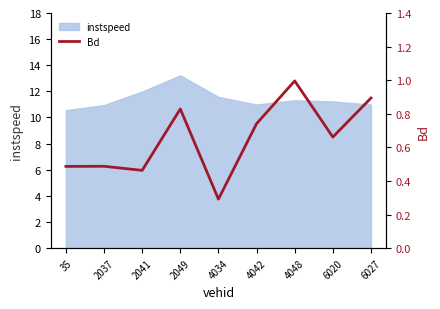

True or false: instspeed has a value of 18.3 at 2049.

False